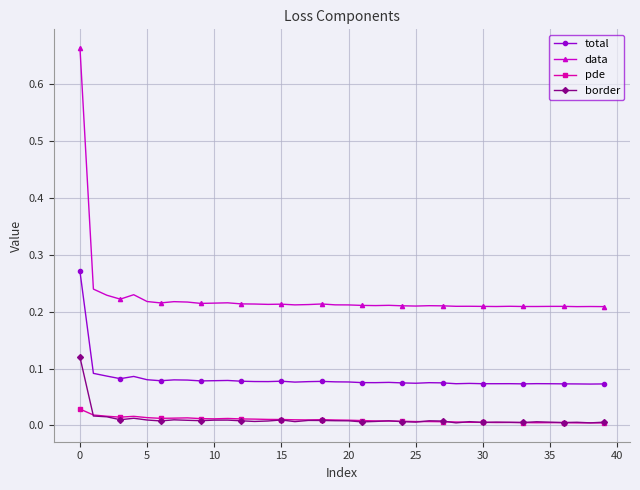

True or false: total has more than 2 points higher than both neighbors.

True